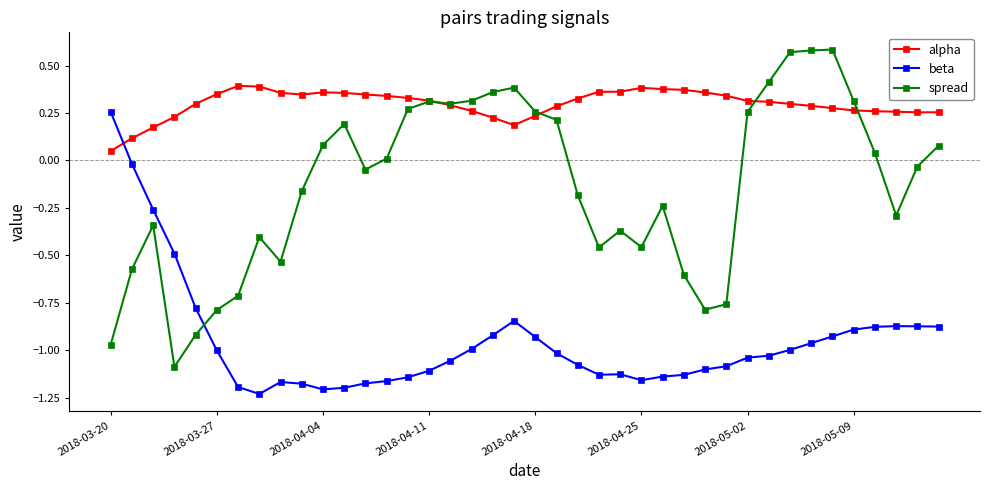

List the series in order of their peak value, highest first.

spread, alpha, beta